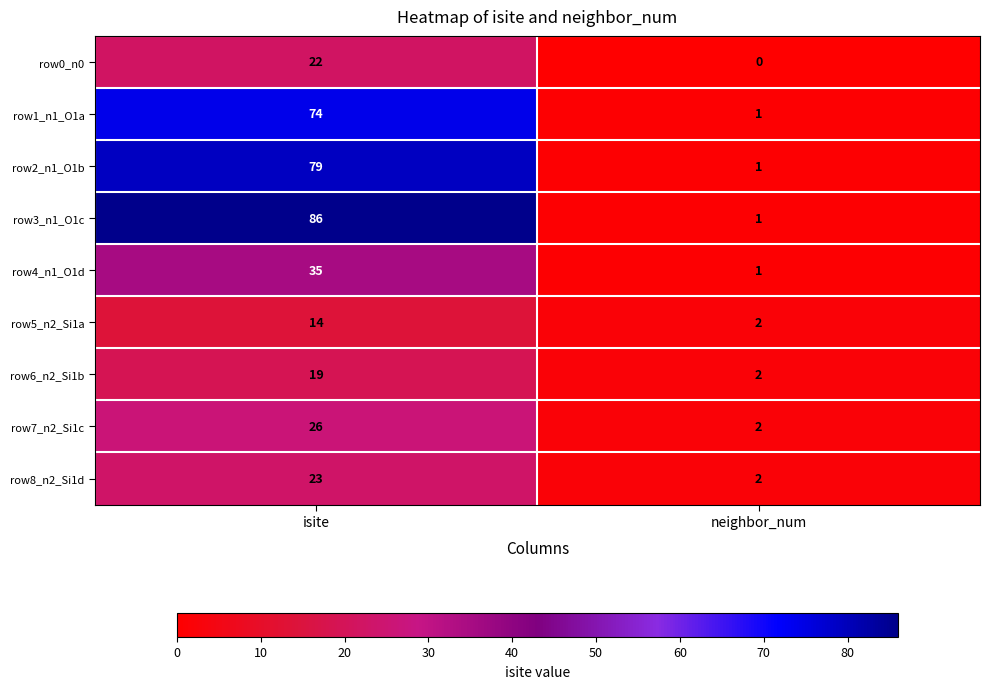

Reading right to left, list all the values displayed in this chart.

row0_n0: 0	22
row1_n1_O1a: 1	74
row2_n1_O1b: 1	79
row3_n1_O1c: 1	86
row4_n1_O1d: 1	35
row5_n2_Si1a: 2	14
row6_n2_Si1b: 2	19
row7_n2_Si1c: 2	26
row8_n2_Si1d: 2	23